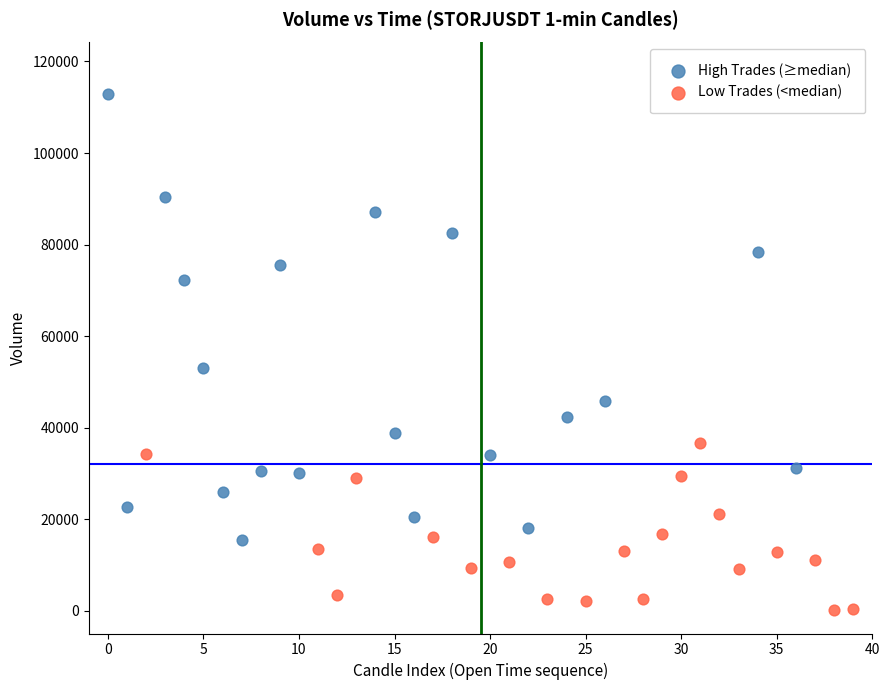

Which series has the largest Y range (max minus min)?

High Trades (≥median)